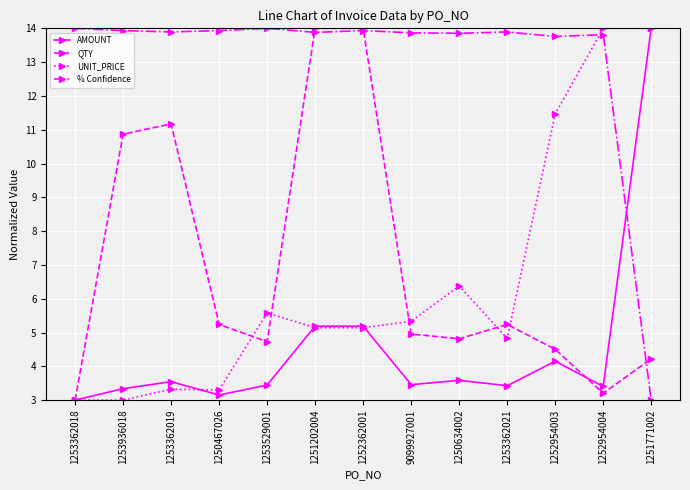

Where is % Confidence nearest to the value 8?

1251771002